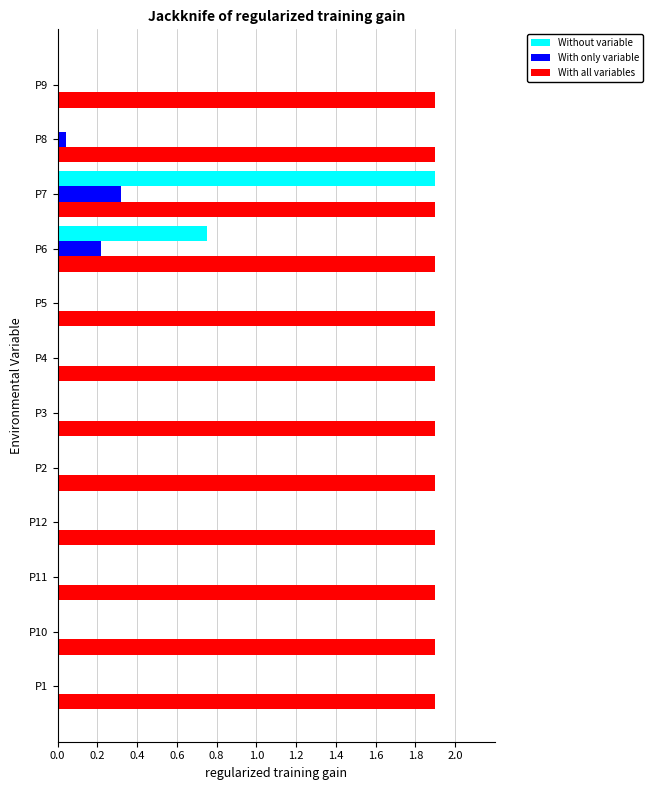

What is the sum of the With all variables values at P3 and P7?

3.8